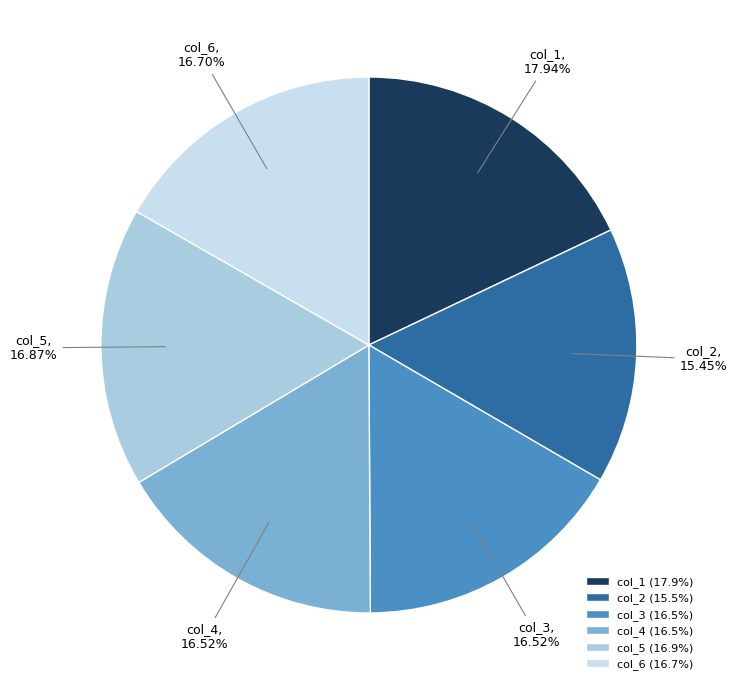

How much of the chart is everything except col_3?

83.5%